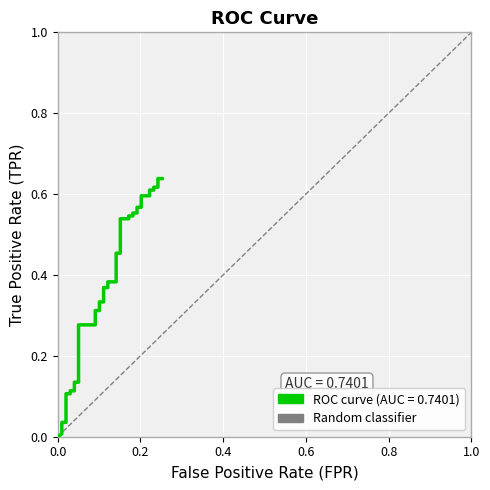

True or false: the data has more than 1 interior local peaks.

False